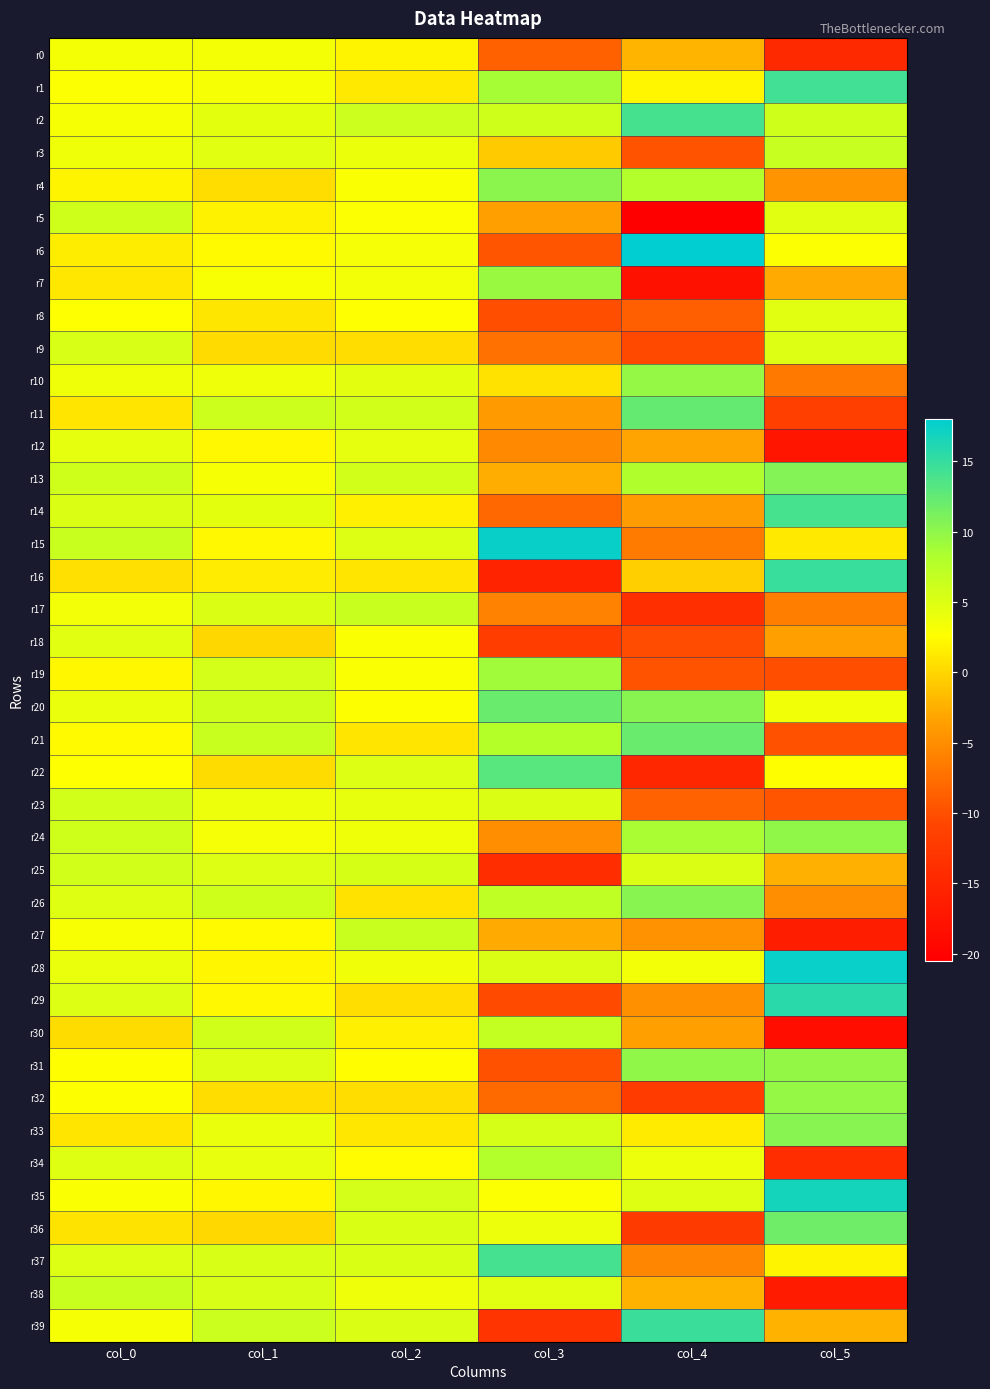

How many distinct data groups are displayed?

40